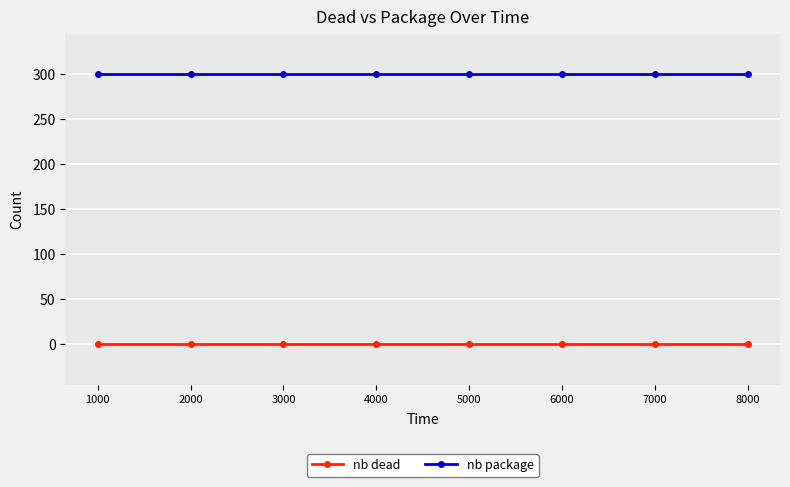

What is the minimum value for nb package?

300